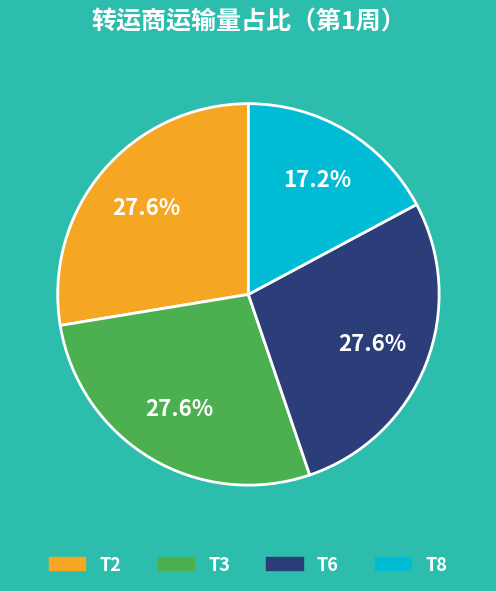

To the nearest percent, what is the difference between the largest and smallest slice percentages?

10%